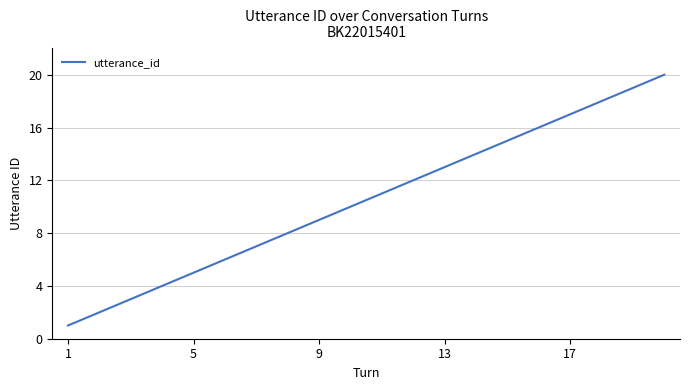

How many lines are shown in the chart?

1